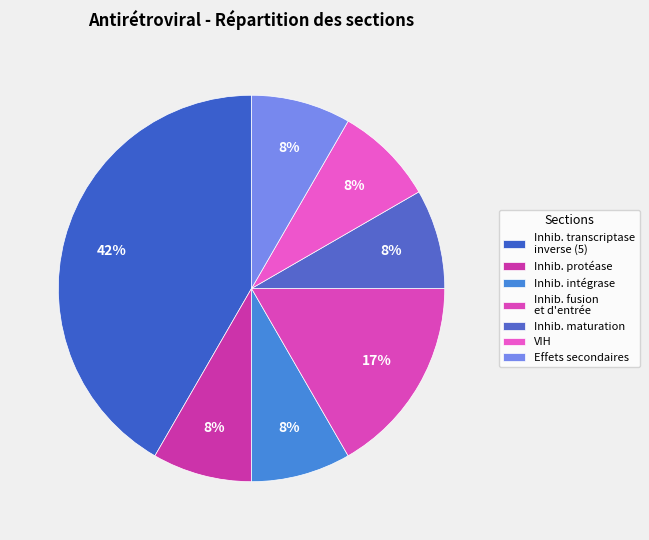

Is there a majority slice in this chart?

No